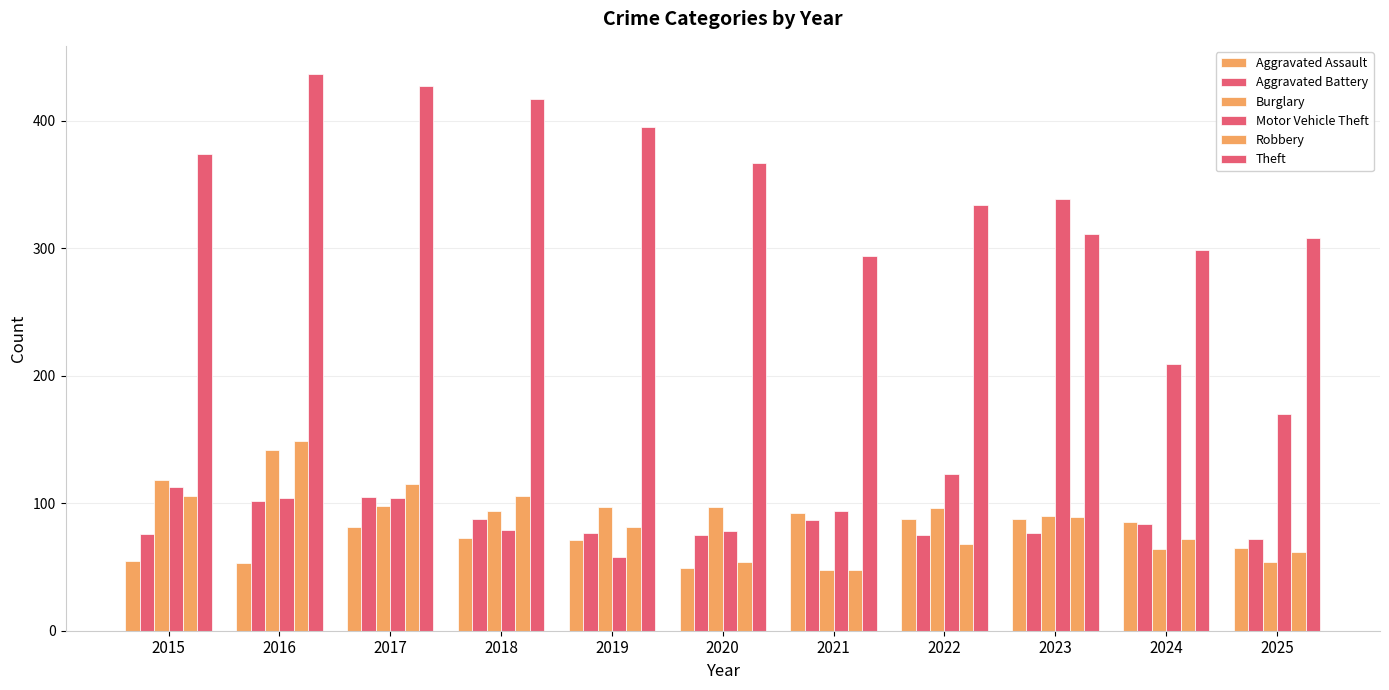

How many bars are there in each group?

6